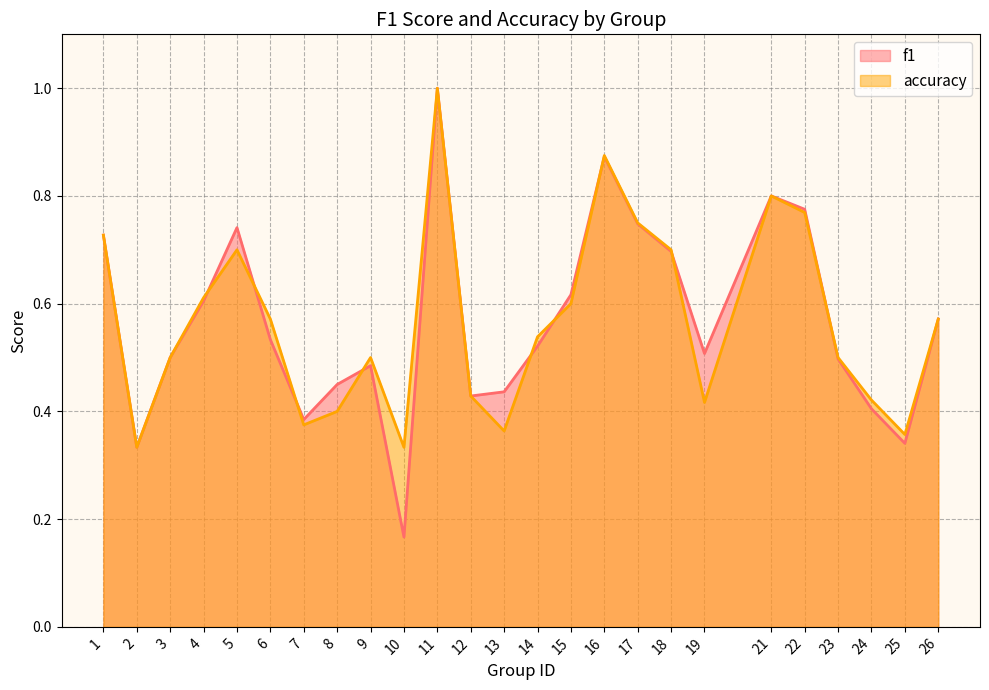

Read the f1 value at 6.

0.5